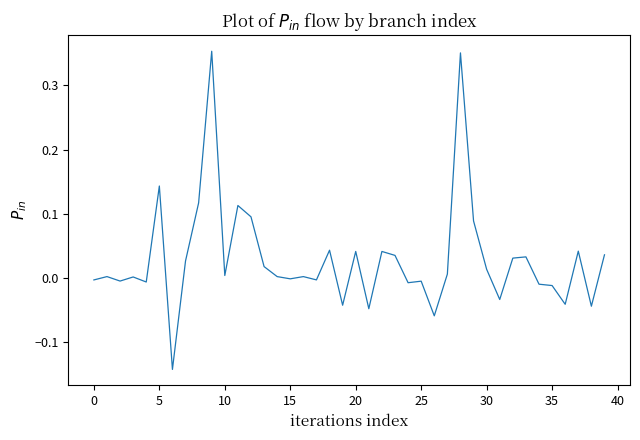

Does the chart display data point markers on the line(s)?

No